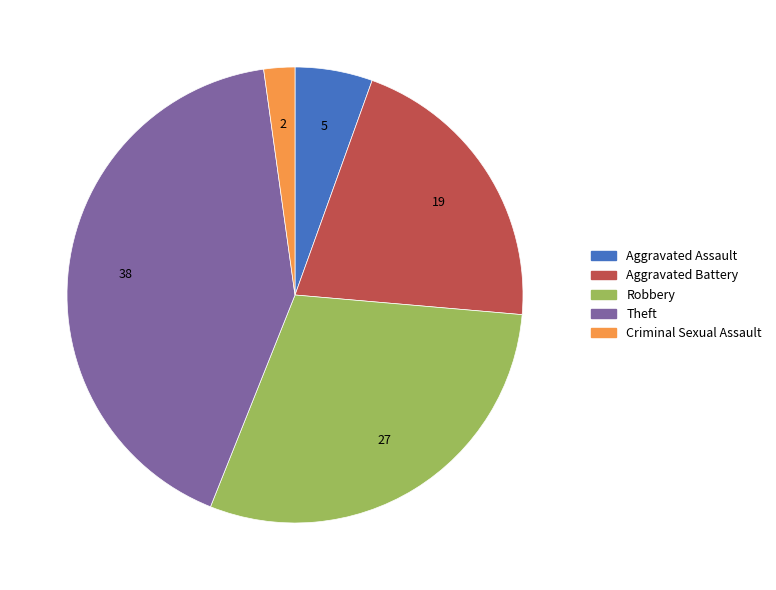

Is there any slice that represents more than half of the pie?

No